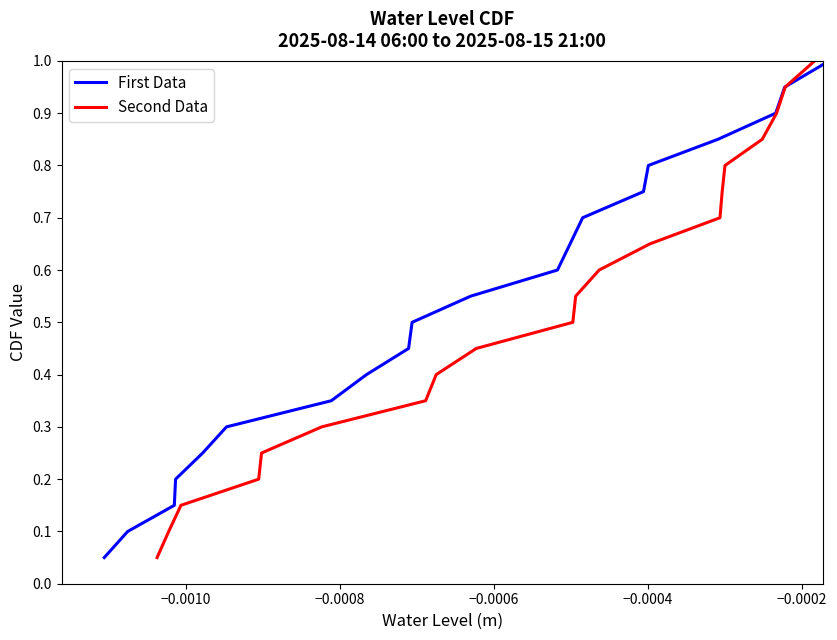

True or false: First Data has a value of 0.8 at 8.

False